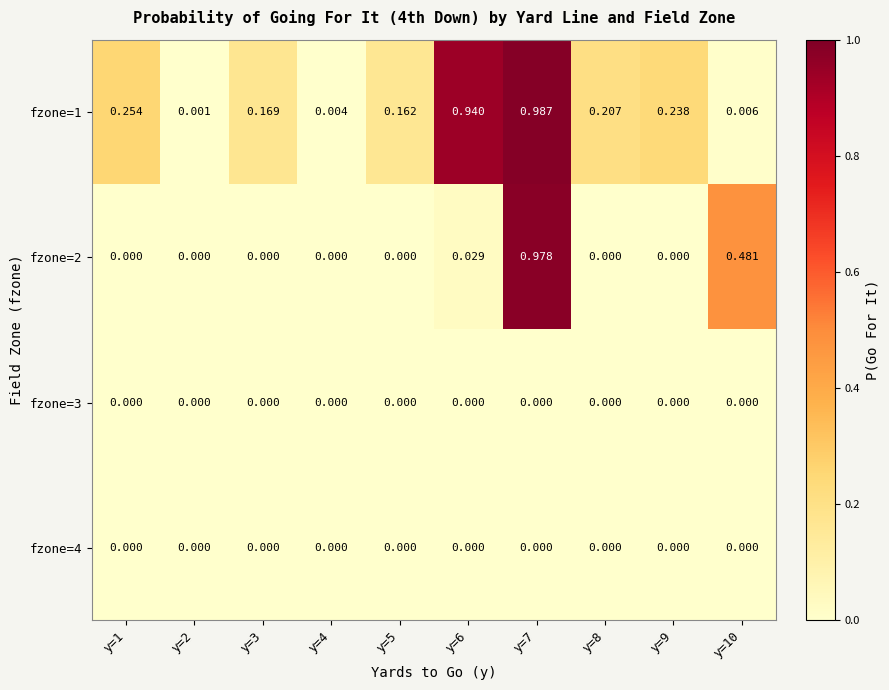

Reading left to right, extract all data points from this chart.

fzone=1: y=1=0.3	y=2=0.0	y=3=0.2	y=4=0.0	y=5=0.2	y=6=0.9	y=7=1.0	y=8=0.2	y=9=0.2	y=10=0.0
fzone=2: y=1=0.0	y=2=0.0	y=3=0.0	y=4=0.0	y=5=0.0	y=6=0.0	y=7=1.0	y=8=0.0	y=9=0.0	y=10=0.5
fzone=3: y=1=0.0	y=2=0.0	y=3=0.0	y=4=0.0	y=5=0.0	y=6=0.0	y=7=0.0	y=8=0.0	y=9=0.0	y=10=0.0
fzone=4: y=1=0.0	y=2=0.0	y=3=0.0	y=4=0.0	y=5=0.0	y=6=0.0	y=7=0.0	y=8=0.0	y=9=0.0	y=10=0.0